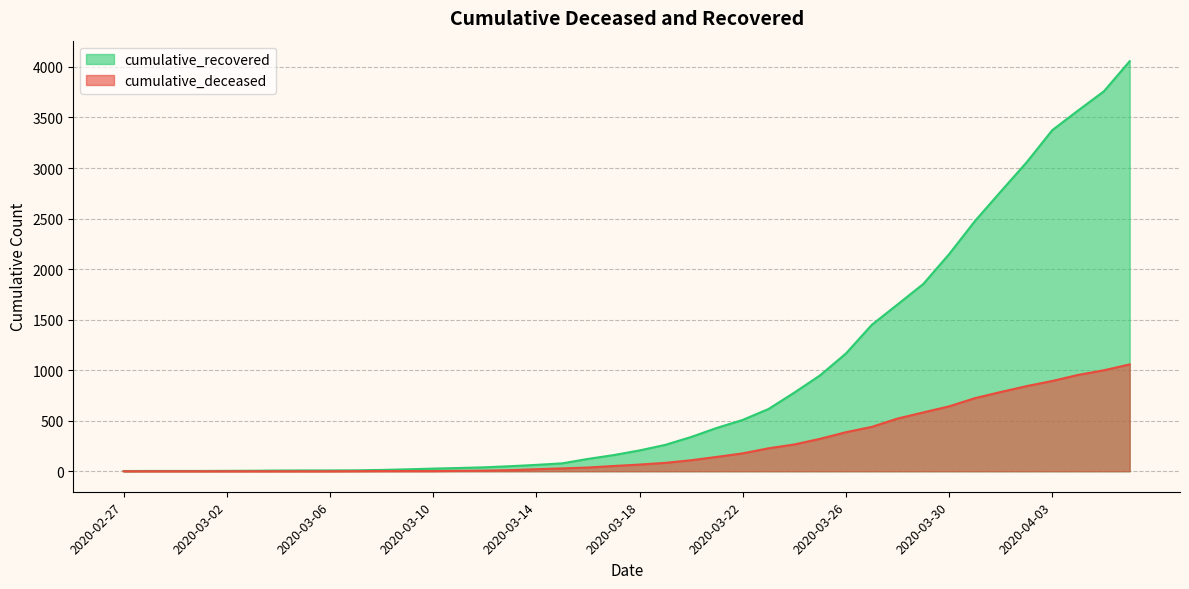

The cumulative_deceased series shows 784 at 2020-04-01. True or false?

True